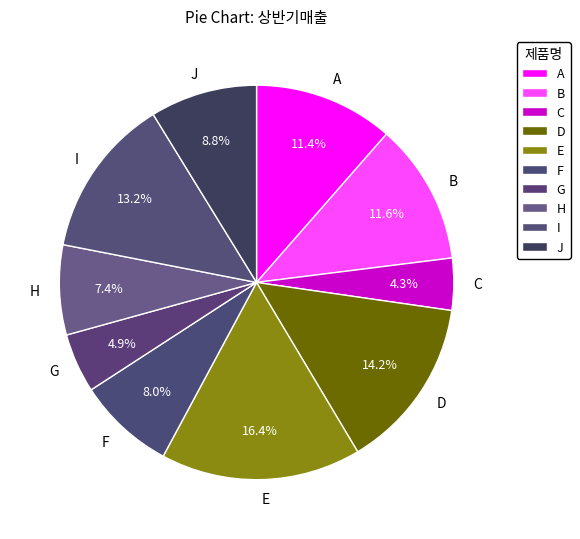

Is the sum of B and E greater than half?

No